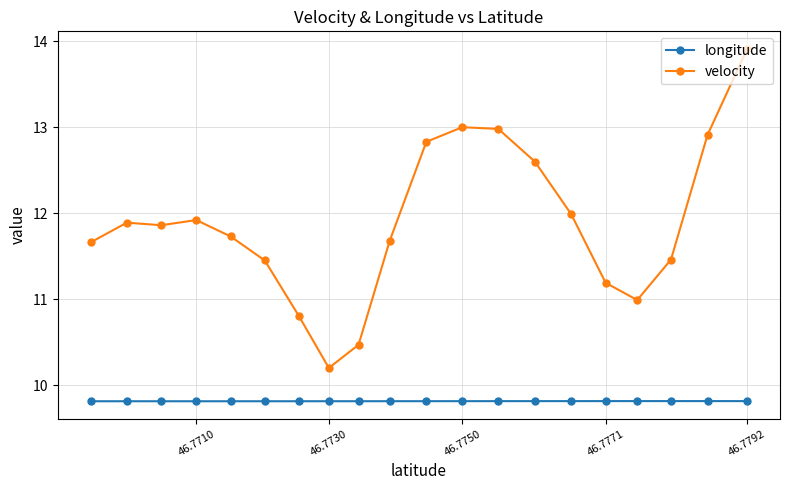

How many longitude values are between 9 and 10?

20